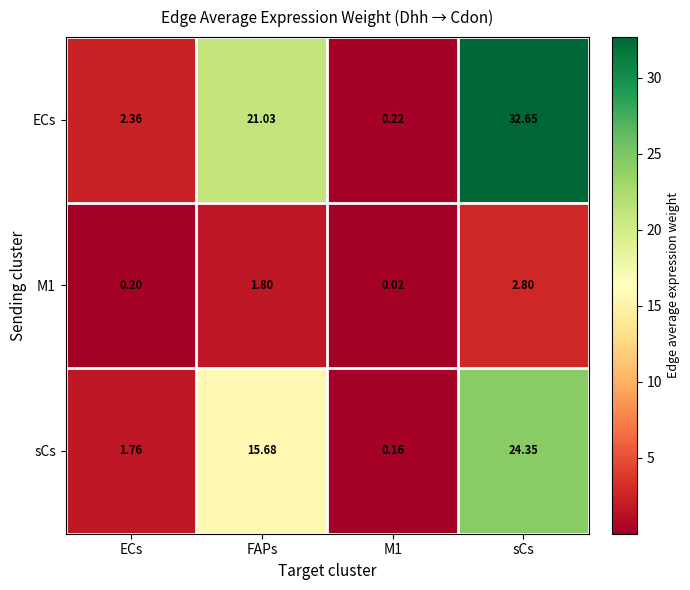

Which series has the widest spread of values?

ECs